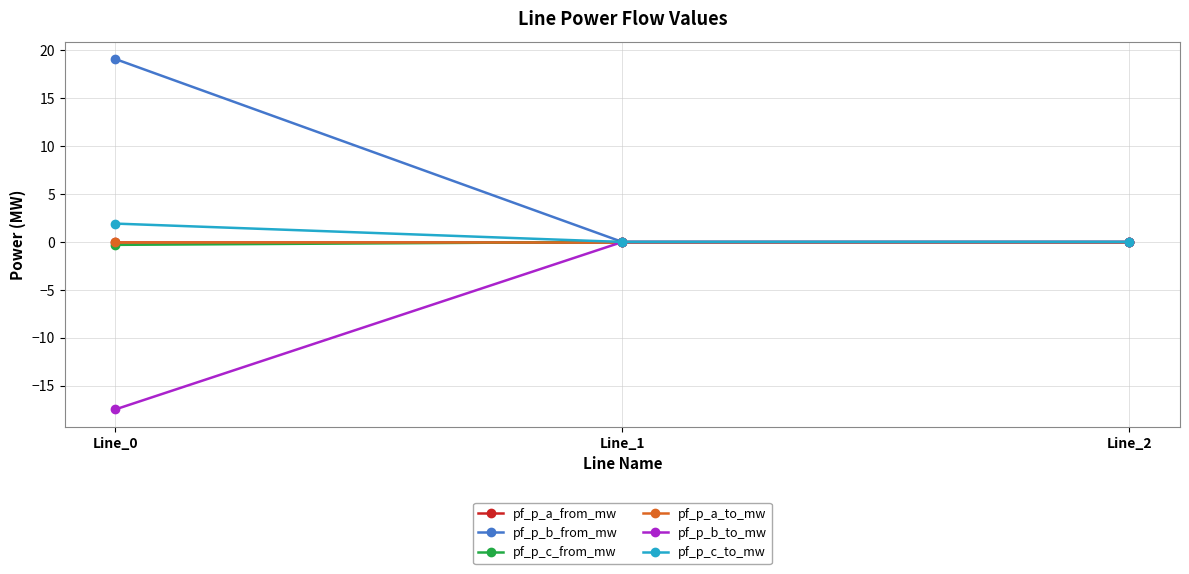

Is it true that pf_p_a_to_mw equals 0.0 at Line_1?

False